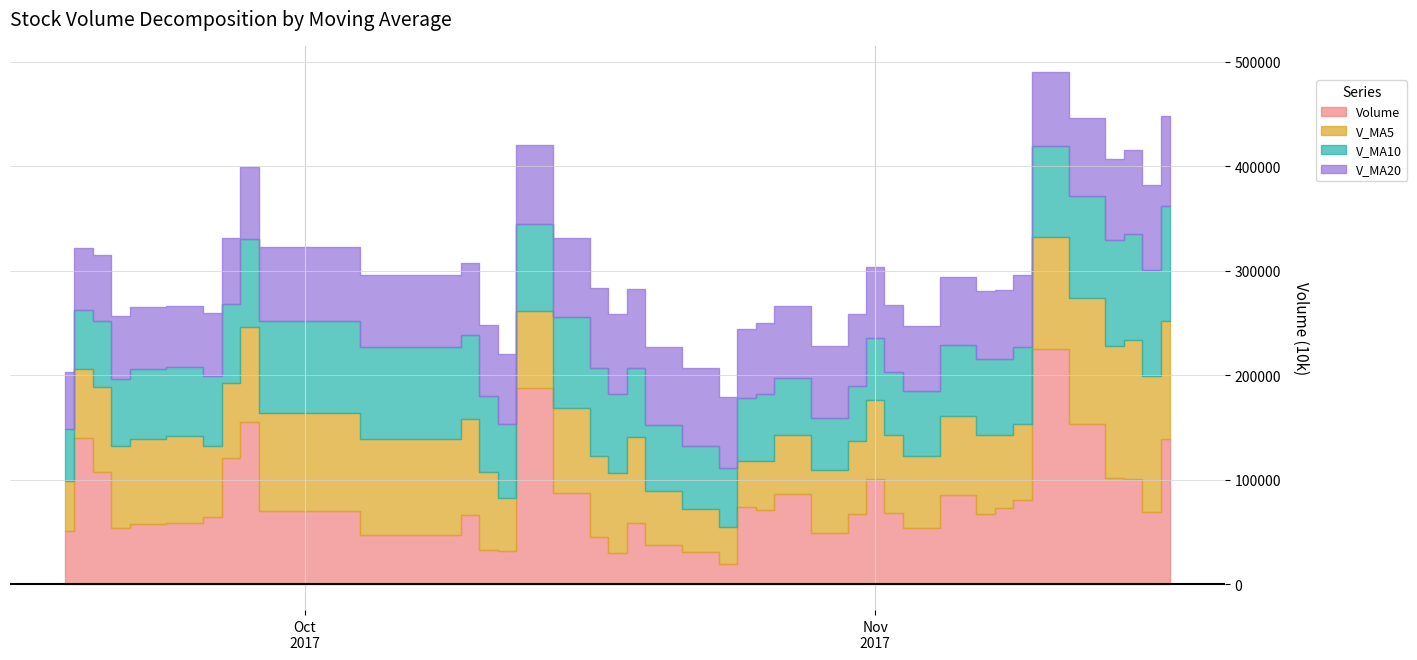

Is it true that volume equals 54380.3 at 2017-09-21?

True